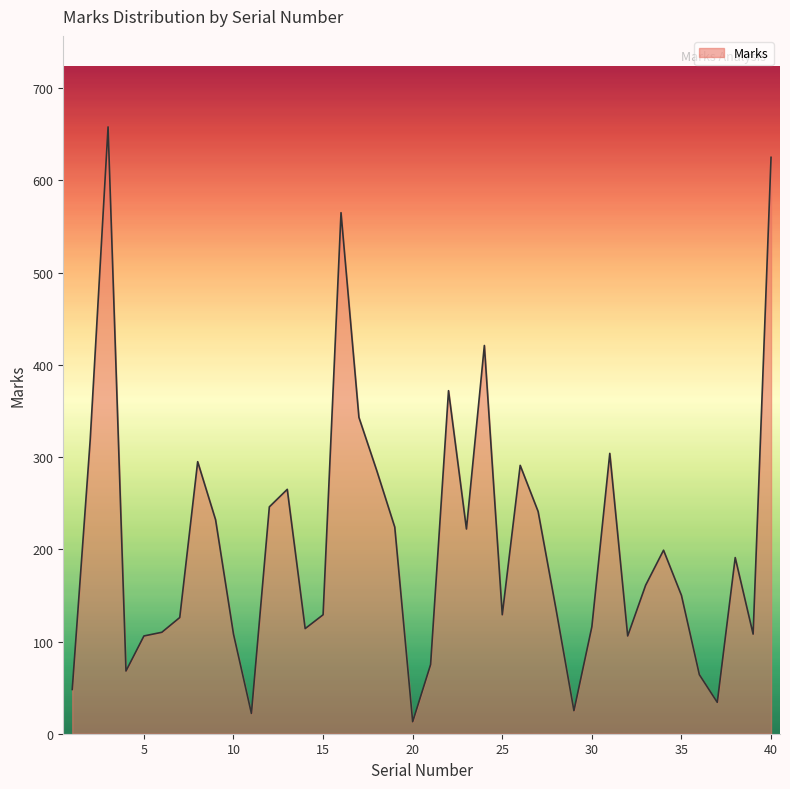

How many lines are shown in the chart?

1